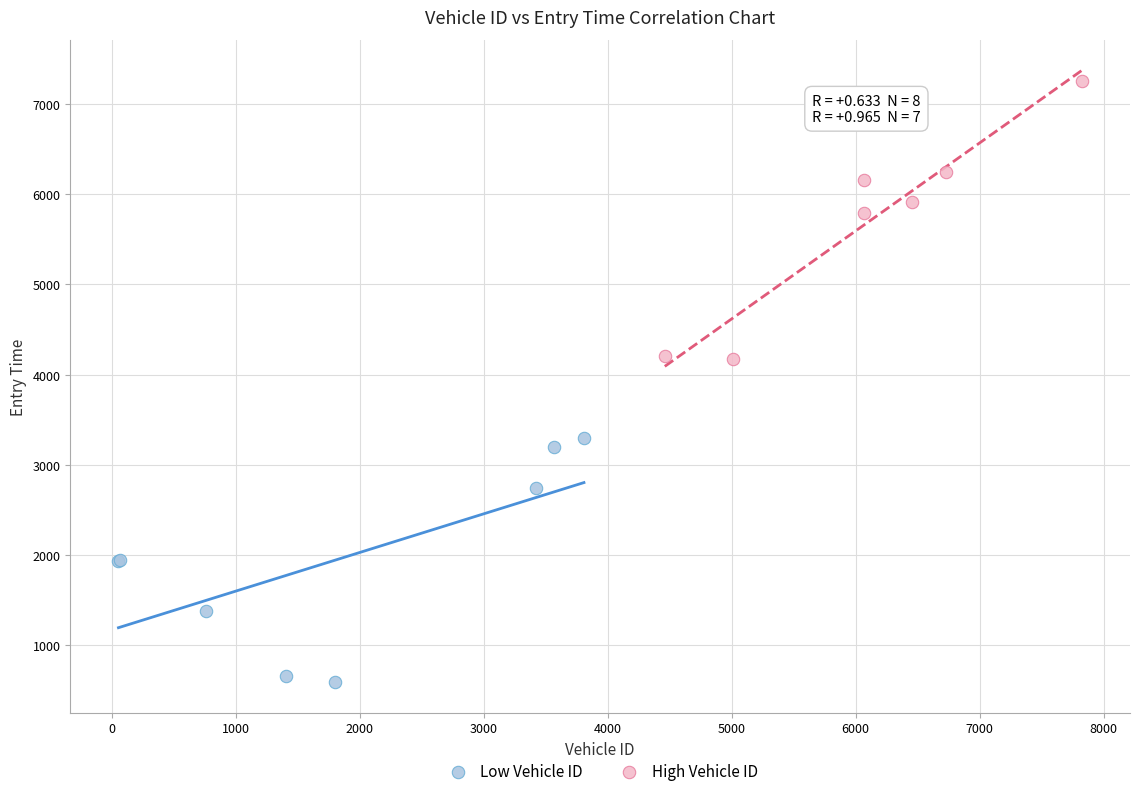

Which series has the widest spread of Y values?

High Vehicle ID